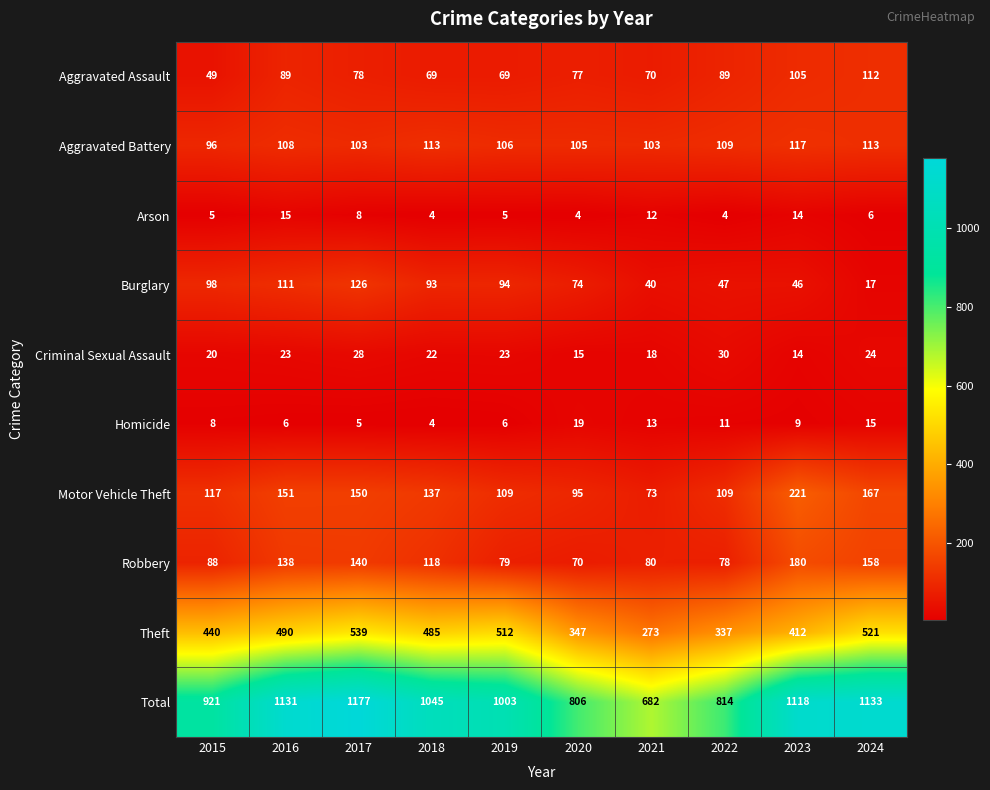

At how many categories does at least one series exceed 660?

10